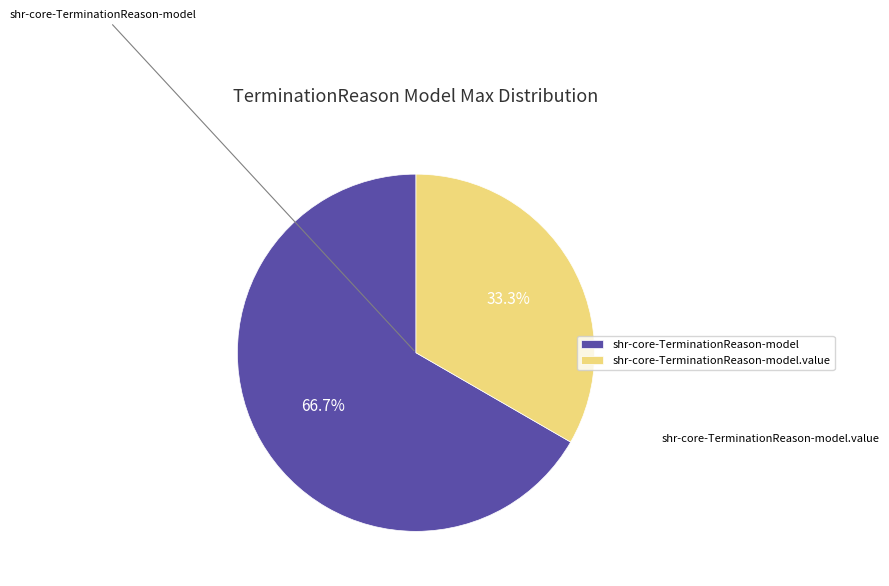

Does any single category account for the majority?

Yes